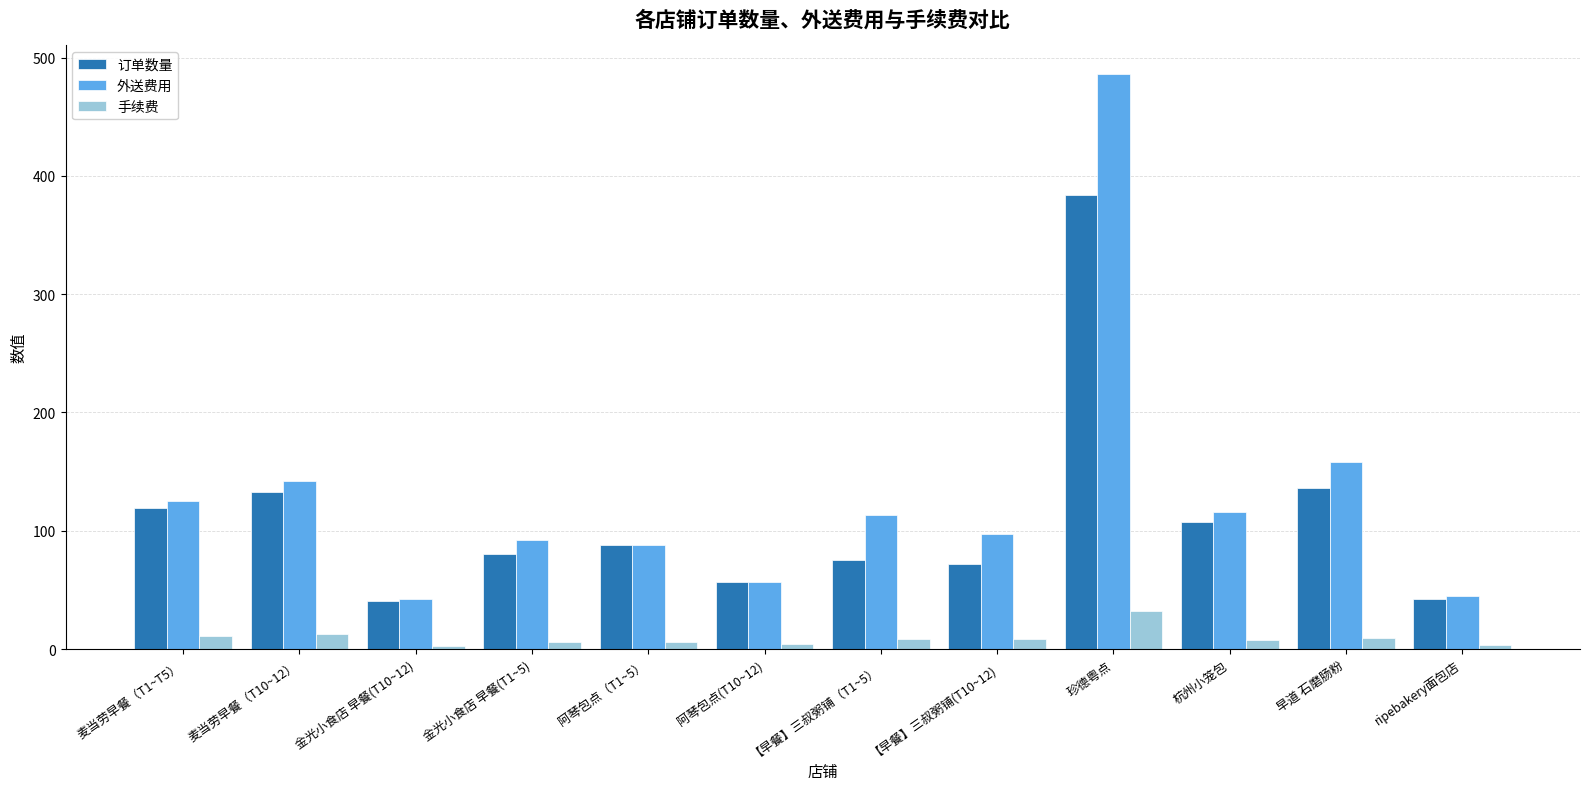

At which category is the sum across all series the highest?

珍德粤点